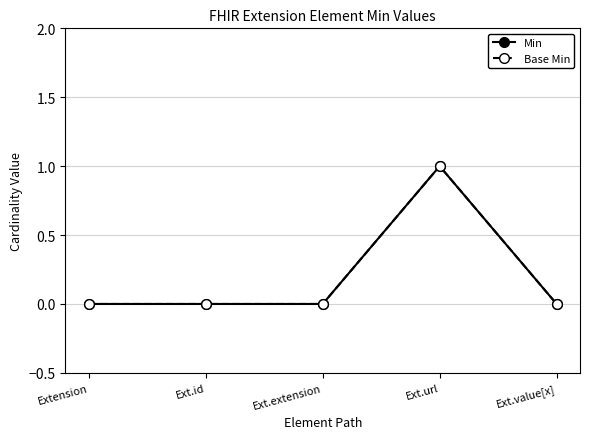

True or false: Base Min has more than 1 points higher than both neighbors.

False